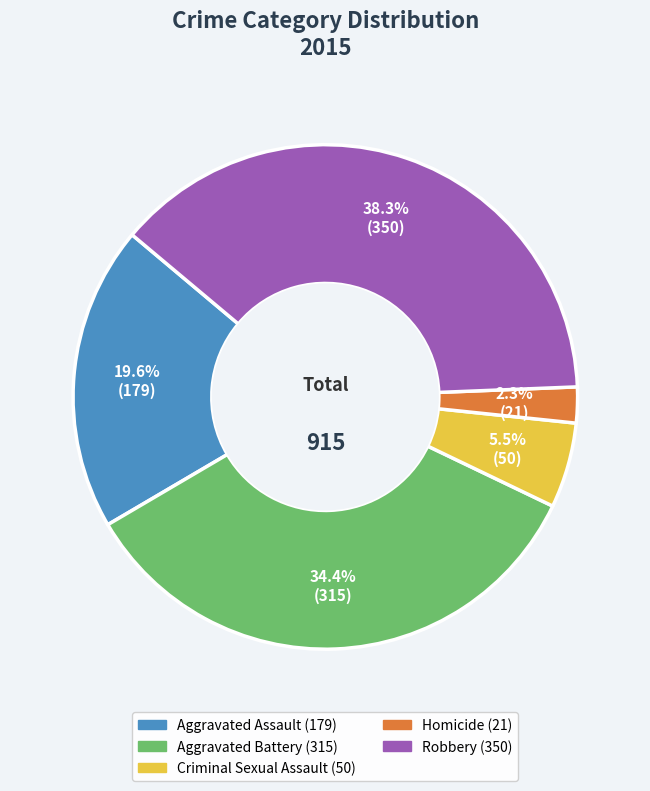

How many segments does this pie chart have?

5